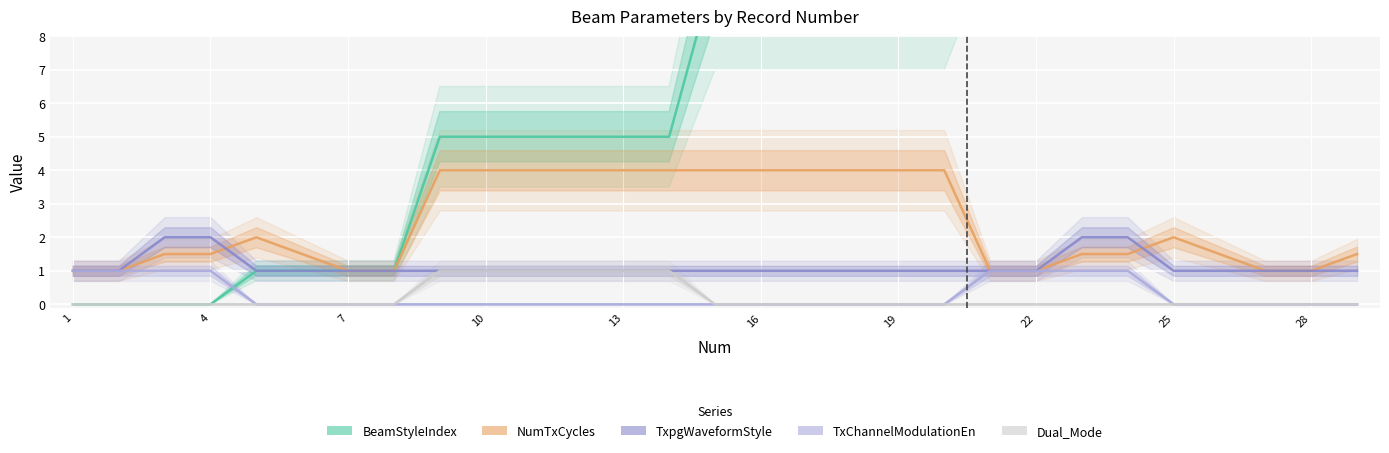

True or false: NumTxCycles and Dual_Mode cross at least once.

False